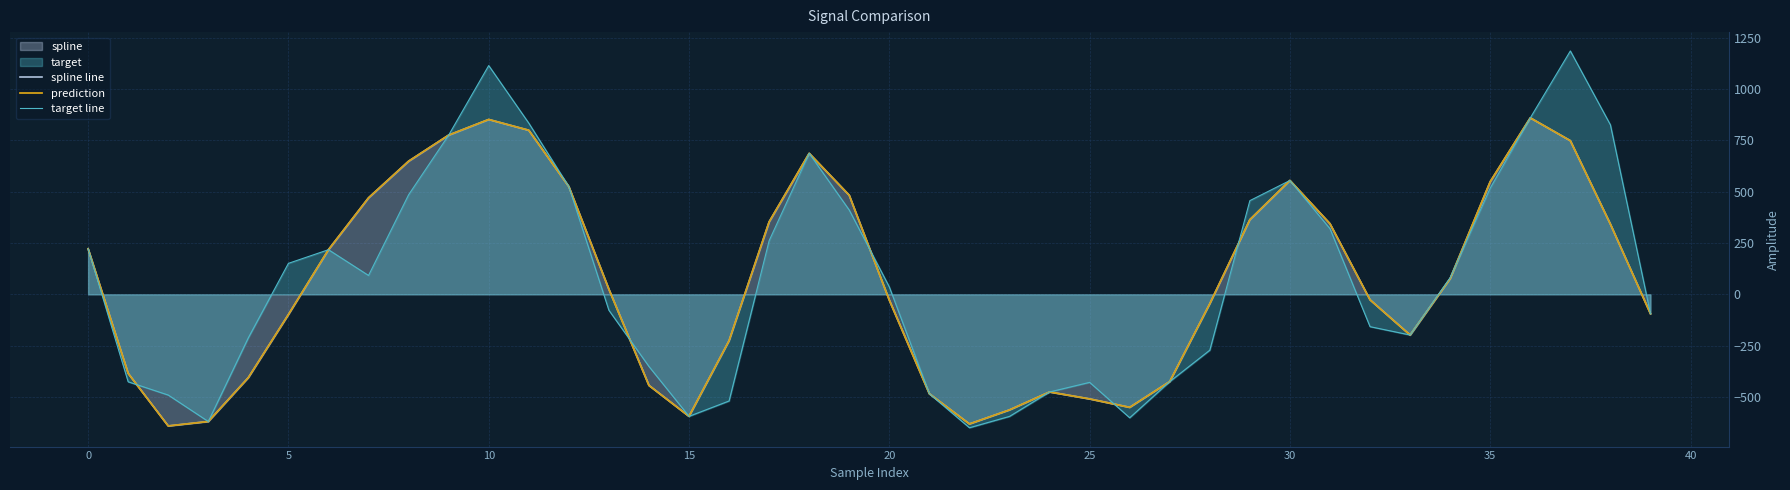

How many values in the prediction series are below 24?

20